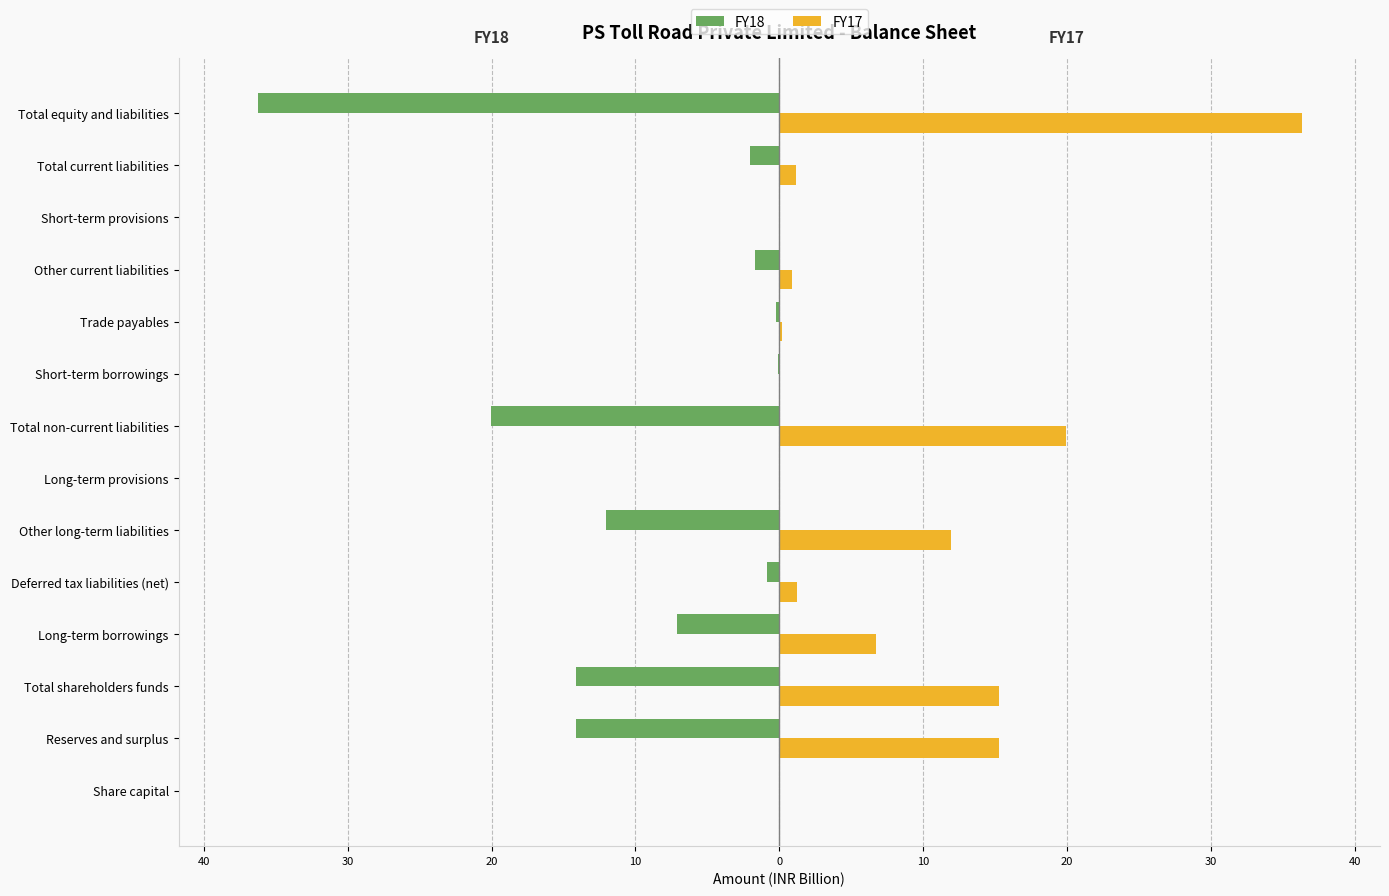

What are all the series names shown in the legend?

FY18, FY17